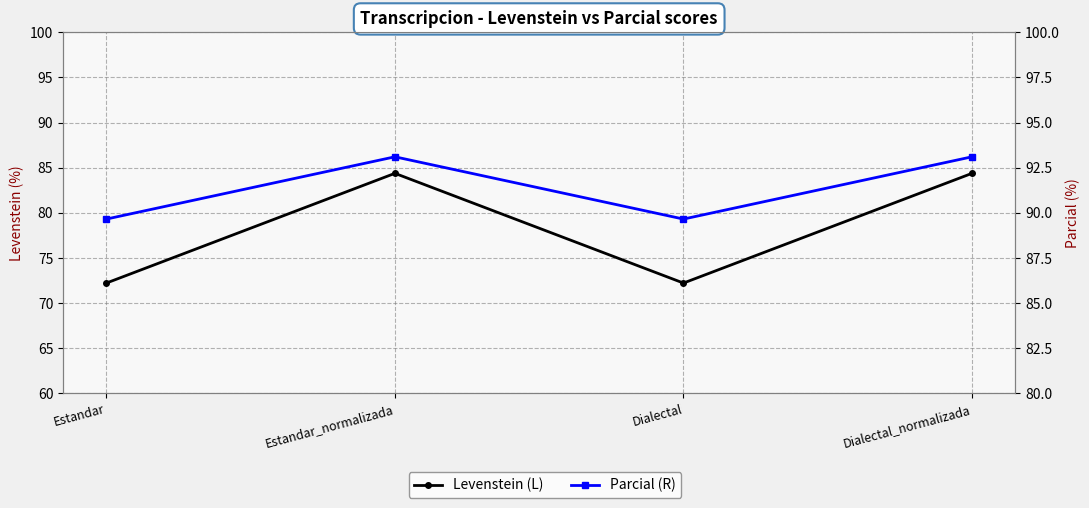

What is the approximate value of Parcial (R) at Dialectal?

89.7